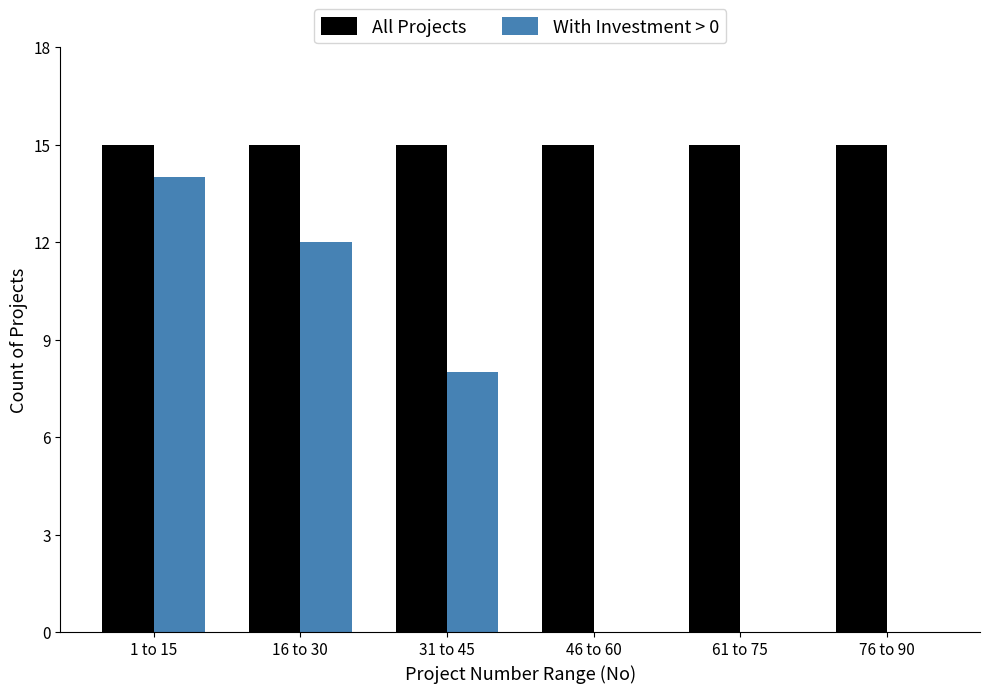

Reading left to right, what are all the values shown in this chart?

All Projects: 1 to 15=15	16 to 30=15	31 to 45=15	46 to 60=15	61 to 75=15	76 to 90=15
With Investment > 0: 1 to 15=14	16 to 30=12	31 to 45=8	46 to 60=0	61 to 75=0	76 to 90=0